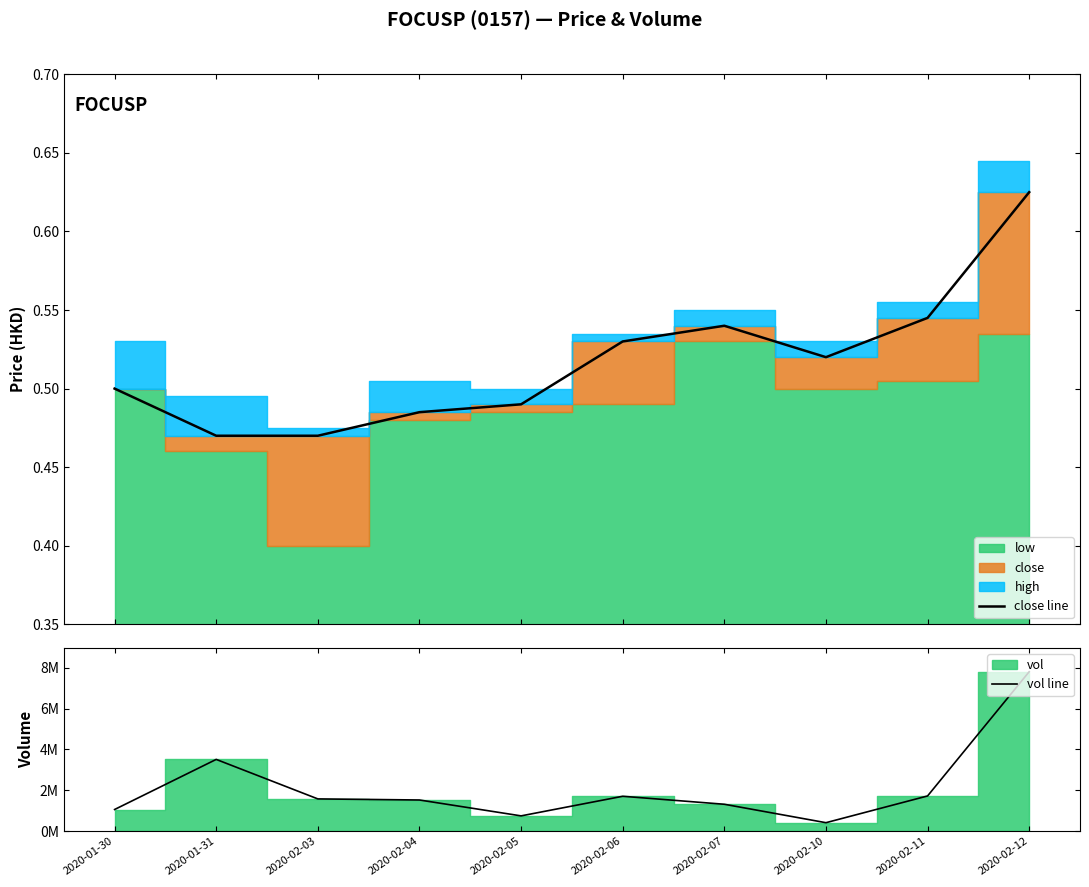

How many lines are shown in the chart?

2